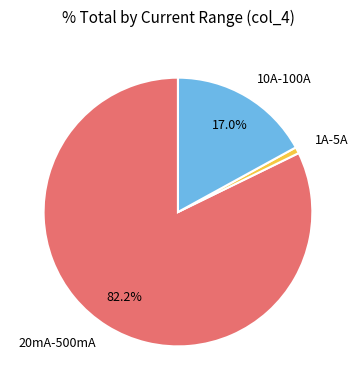

Which category has the smallest portion of the pie?

1A-5A